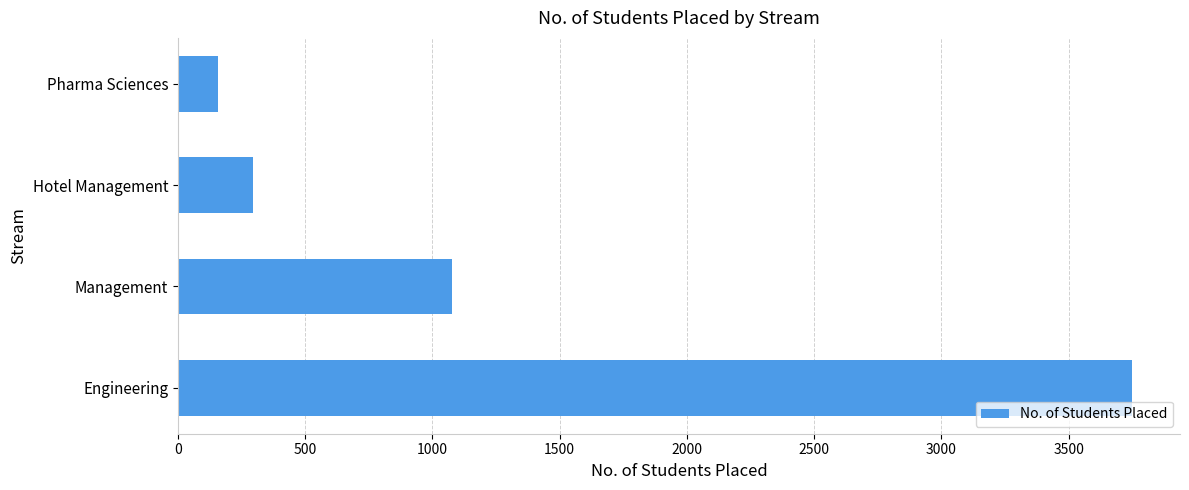

How many bars are there in total?

4